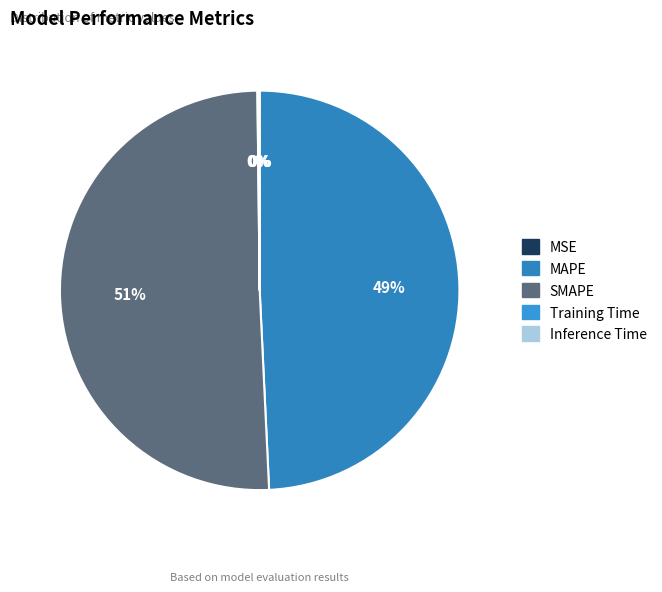

How many slices are in this pie chart?

5